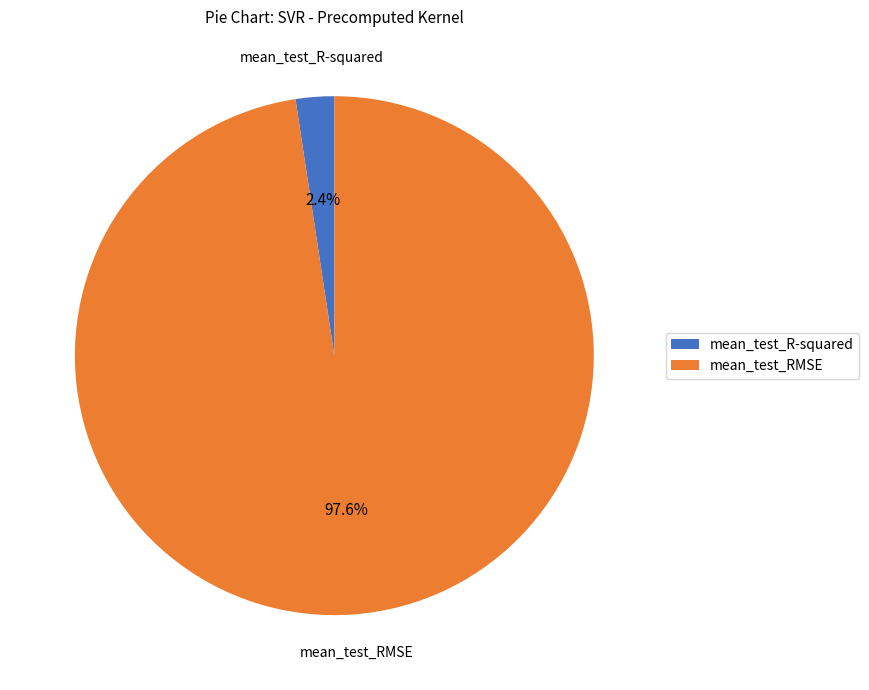

To the nearest percent, what portion does mean_test_RMSE represent?

98%